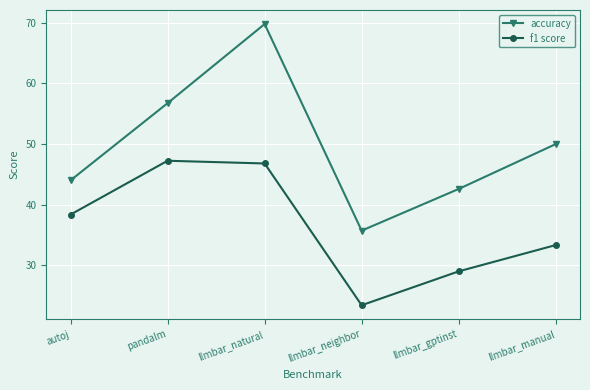

Rank the series by their average value, from lowest to highest.

f1 score, accuracy